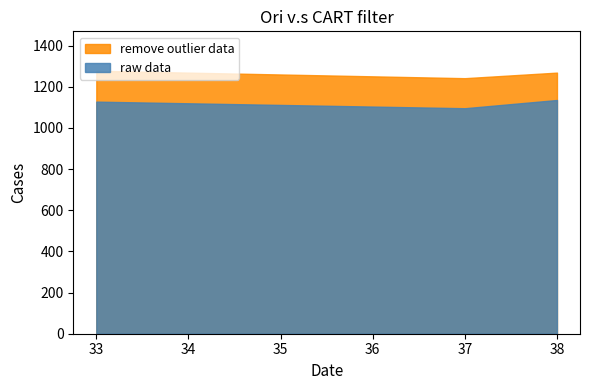

True or false: raw data and remove outlier data cross at least once.

False